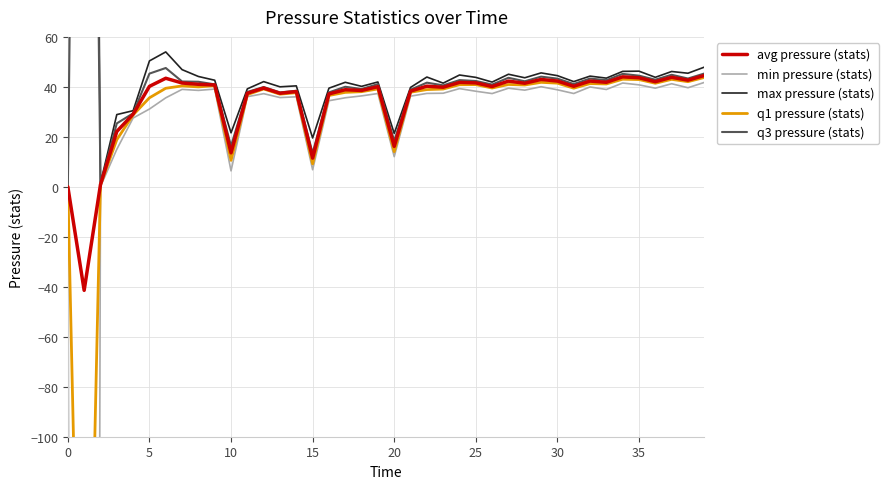

Reading left to right, transcribe all the data shown in this chart.

avg pressure (stats): 0.0	-41.4	0.9	22.2	29.1	40.2	43.4	41.5	41.0	40.8	13.6	37.5	39.5	37.4	38.1	11.5	37.2	38.9	38.6	40.1	16.2	38.3	40.3	39.9	41.8	41.6	40.1	42.3	41.5	43.0	42.3	40.2	42.3	41.8	44.0	43.6	42.1	43.8	42.7	44.6
min pressure (stats): 0.0	-2290.8	0.1	15.0	27.5	31.1	35.6	39.0	38.6	39.1	6.4	36.1	37.3	35.7	36.0	6.8	34.5	35.6	36.4	37.3	12.1	36.3	37.4	37.4	39.3	38.2	37.3	39.5	38.7	40.1	38.8	37.3	40.0	39.0	41.5	40.8	39.5	41.3	39.6	41.8
max pressure (stats): 0.0	801.7	1.5	28.9	30.5	50.4	54.0	46.9	44.2	42.7	21.6	39.2	42.1	40.0	40.4	19.6	39.5	41.8	40.2	42.0	21.4	39.8	43.9	41.5	44.7	43.8	41.9	45.0	43.6	45.6	44.5	42.1	44.3	43.5	46.2	46.3	43.8	46.2	45.5	47.9
q1 pressure (stats): 0.0	-291.0	0.8	18.8	28.8	35.6	39.4	40.4	40.0	40.5	10.6	36.9	39.2	37.1	37.7	9.2	36.6	37.8	38.1	39.2	14.1	37.9	38.9	39.1	40.9	40.9	39.5	41.0	40.7	41.8	41.5	39.5	41.3	41.2	43.1	42.9	41.4	43.0	42.1	43.8
q3 pressure (stats): 0.0	559.3	0.9	25.4	29.4	45.3	47.6	42.1	42.0	41.0	16.3	38.0	39.9	37.8	38.4	13.5	37.8	40.0	39.1	41.1	18.4	38.9	41.7	40.6	42.7	42.4	40.9	43.6	42.2	44.1	43.3	41.1	43.3	42.7	45.2	44.5	42.9	44.8	43.3	45.3